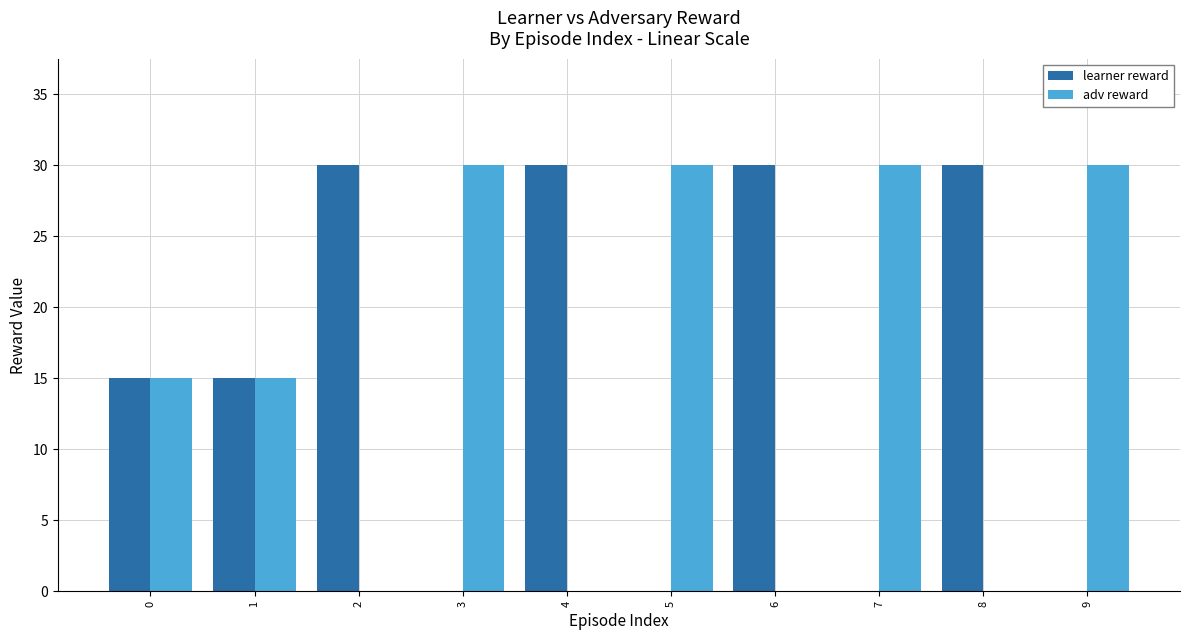

Is the value of adv reward at 7 greater than the value of learner reward at 1?

Yes